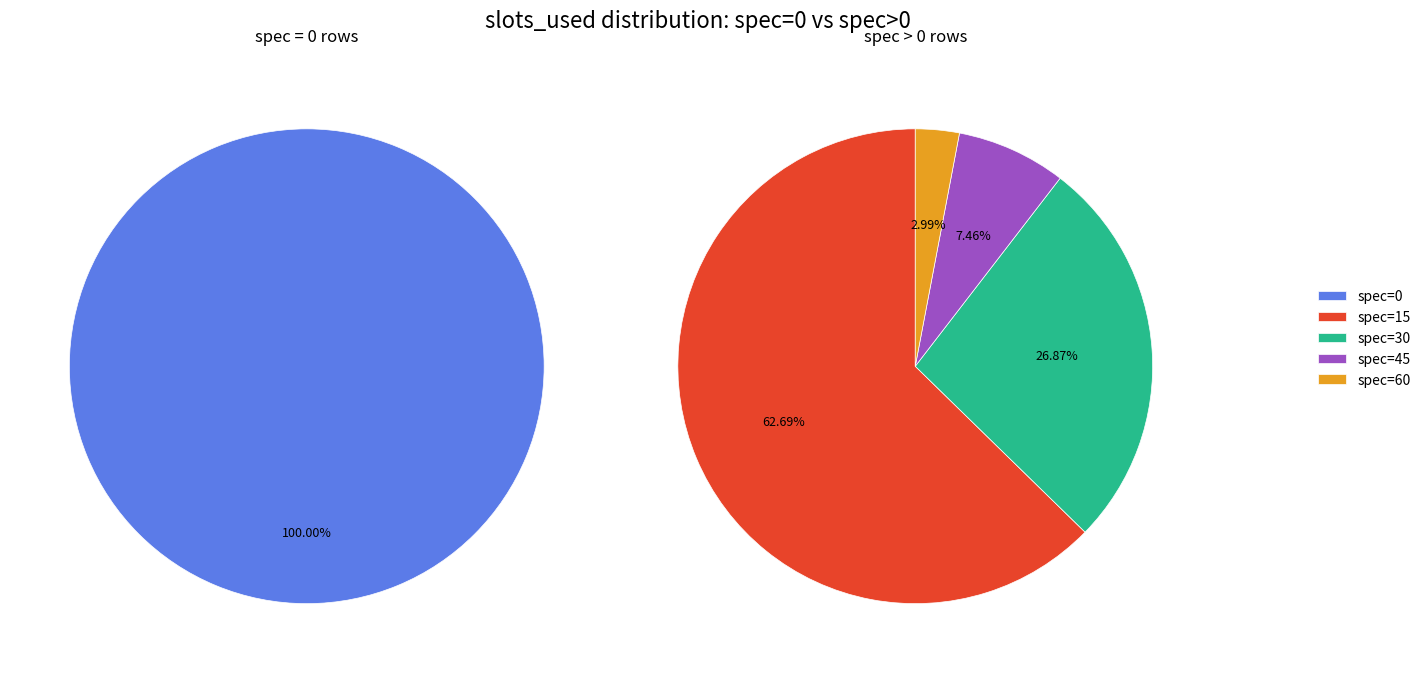

What is the smallest slice in the pie chart?

spec_60